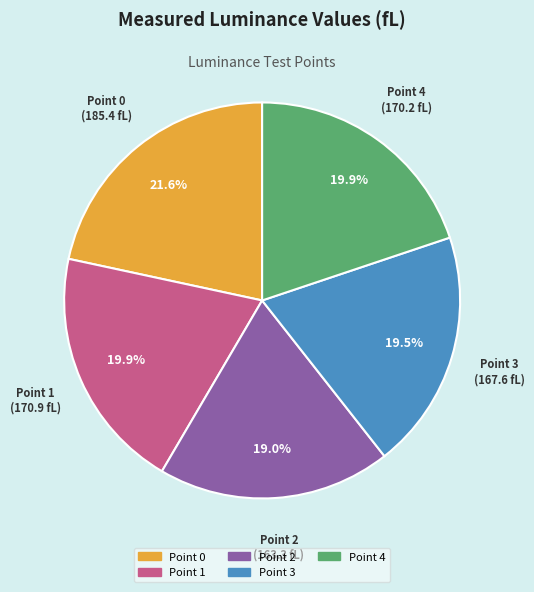

How many segments does this pie chart have?

5